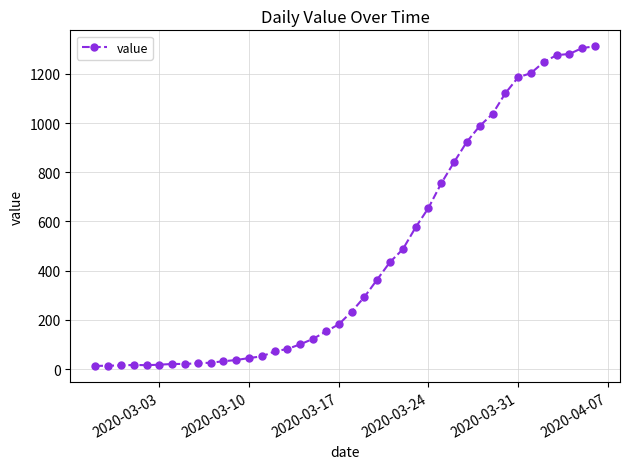

What is the difference between the second highest and minimum values?

1292